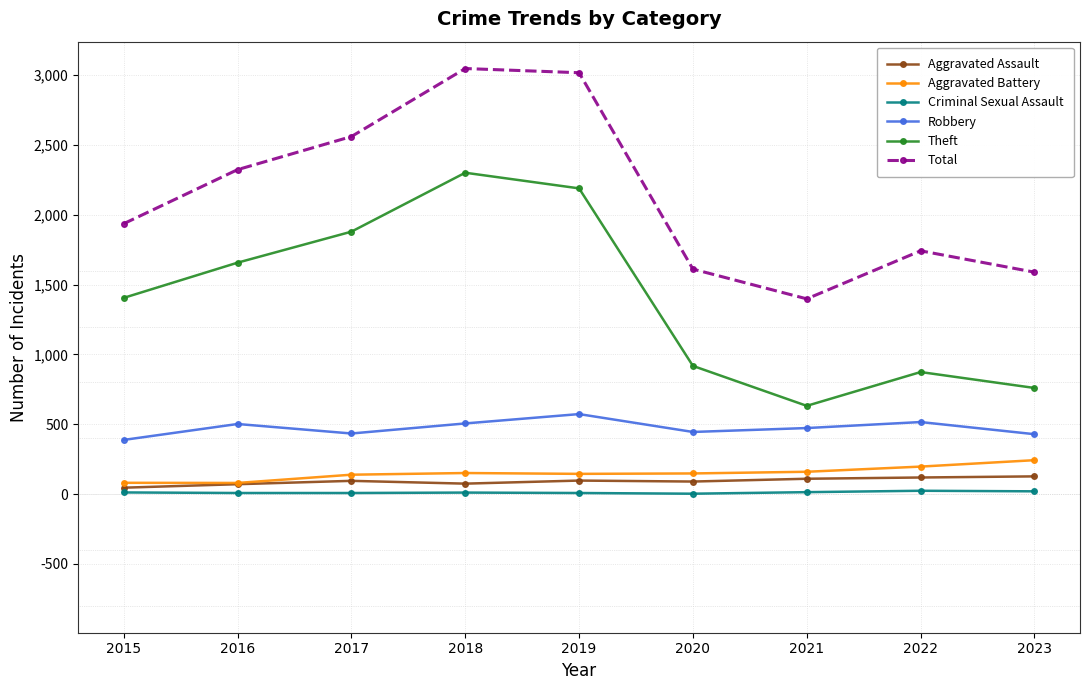

Does the chart display data point markers on the line(s)?

Yes